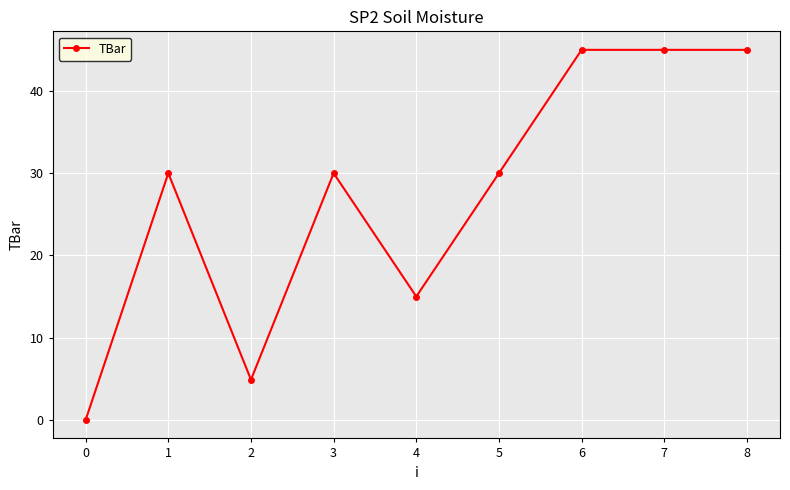

Which label corresponds to the smallest value in the chart?

0